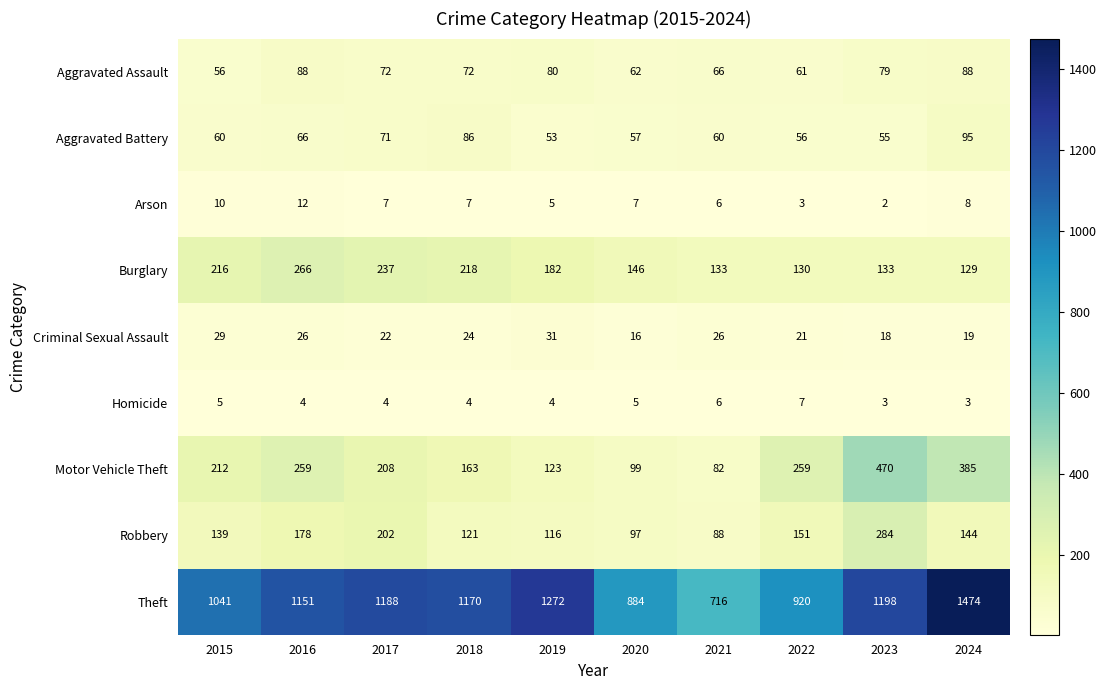

What is the smallest value displayed?

2